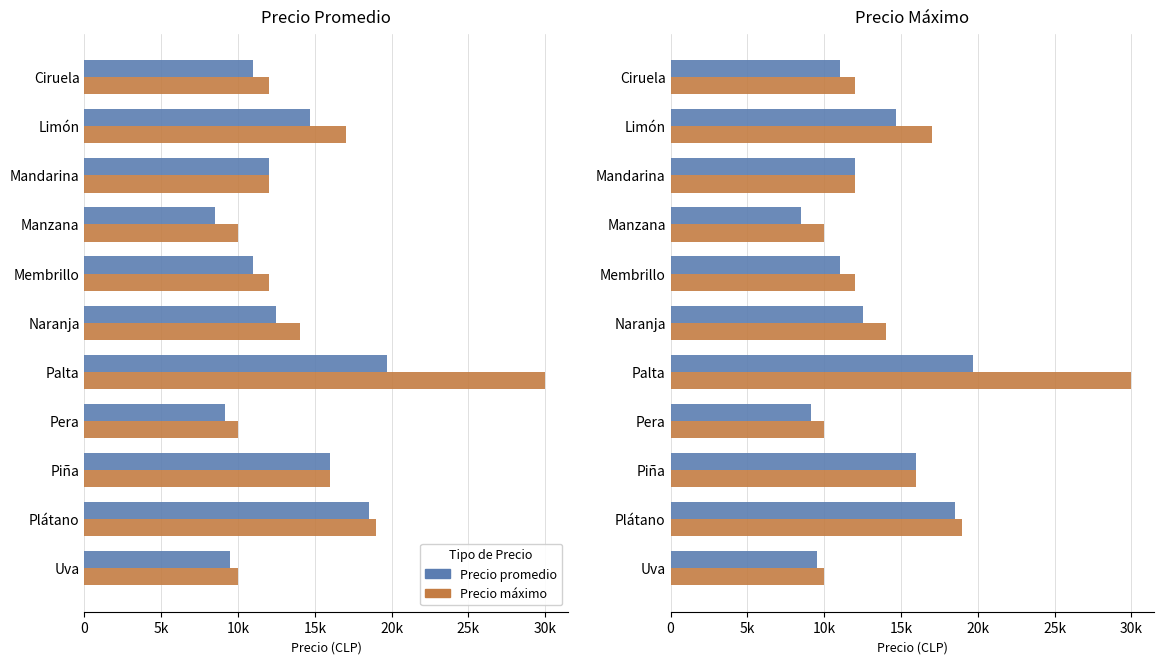

What value does the Precio promedio series have at Piña?

16000